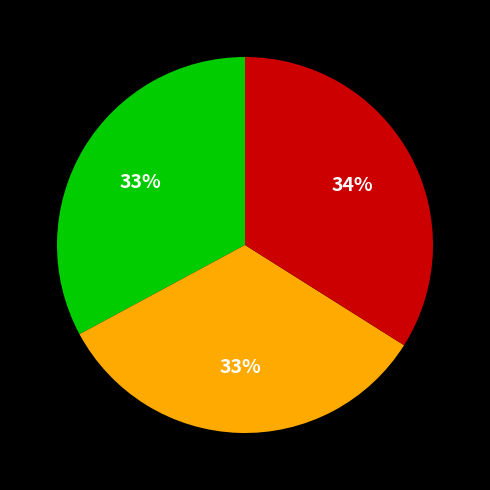

Is there a majority slice in this chart?

No